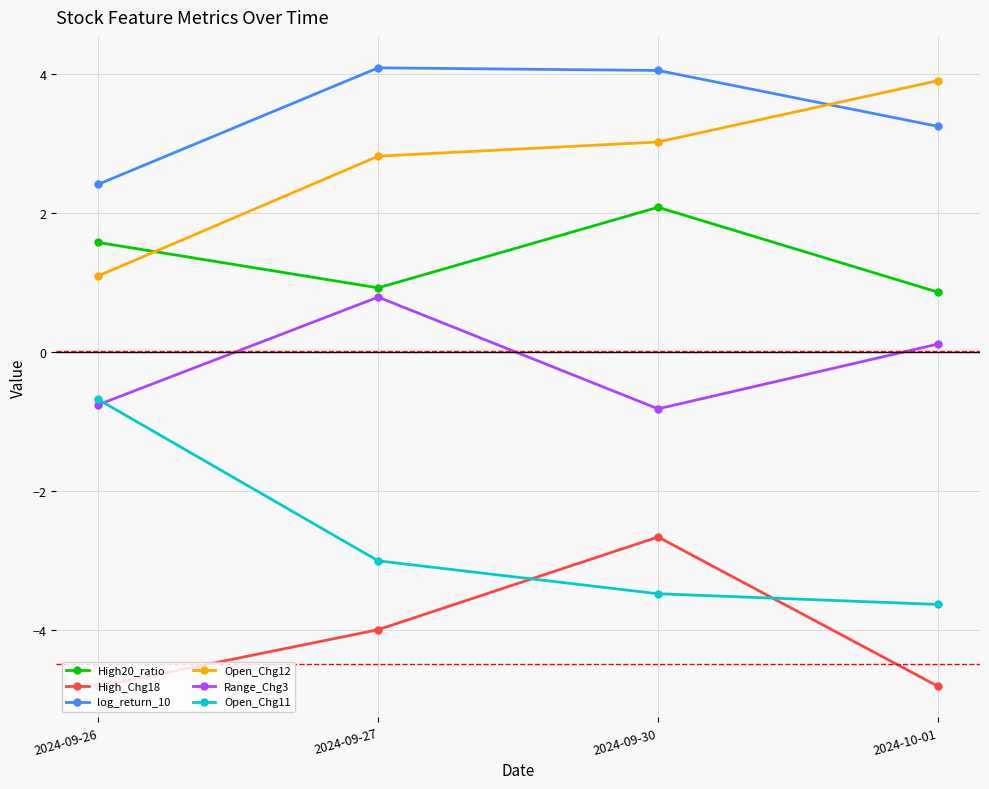

What are all the series names shown in the legend?

High20_ratio, High_Chg18, log_return_10, Open_Chg12, Range_Chg3, Open_Chg11